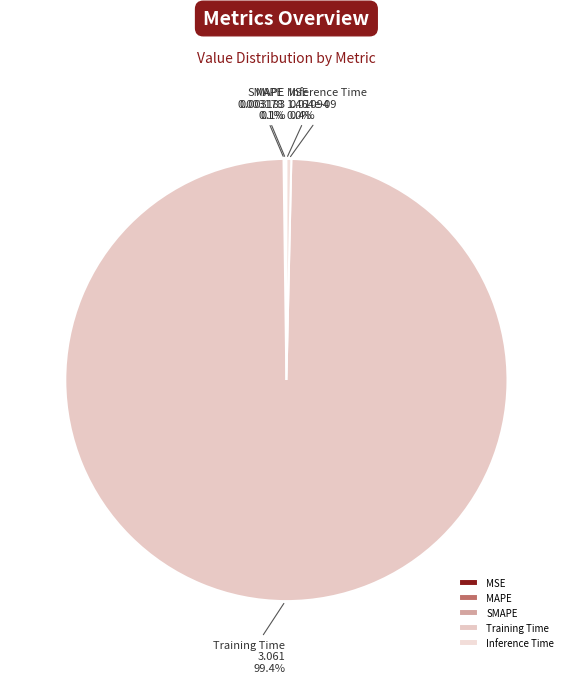

To the nearest percent, what is the difference between the largest and smallest slice percentages?

99%